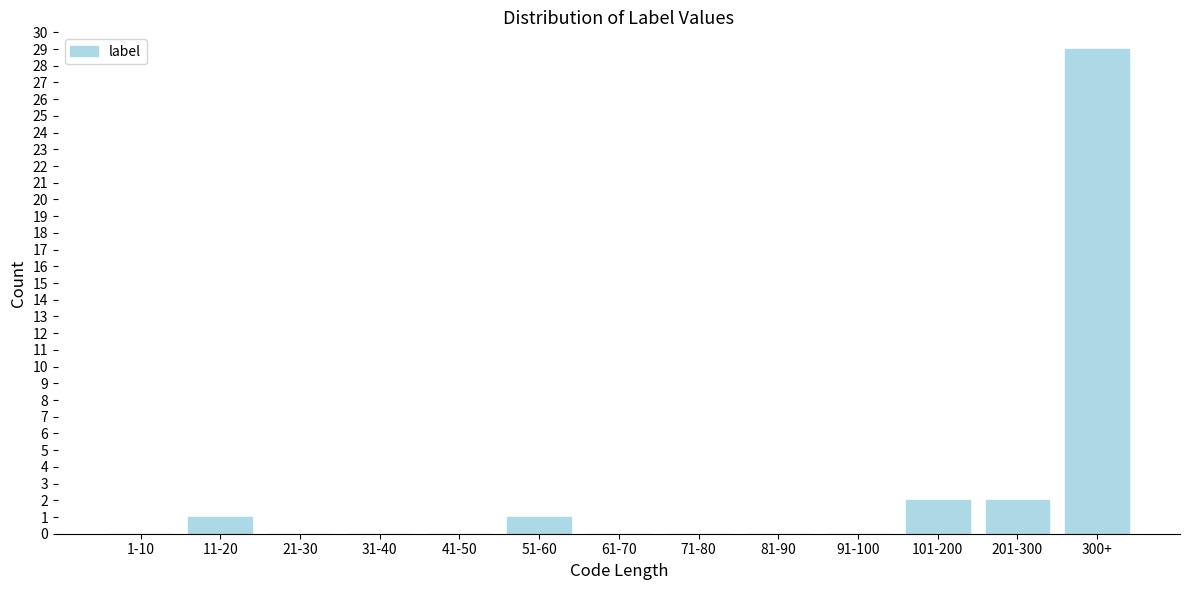

Reading left to right, list all the values displayed in this chart.

1-10=0	11-20=1	21-30=0	31-40=0	41-50=0	51-60=1	61-70=0	71-80=0	81-90=0	91-100=0	101-200=2	201-300=2	300+=29